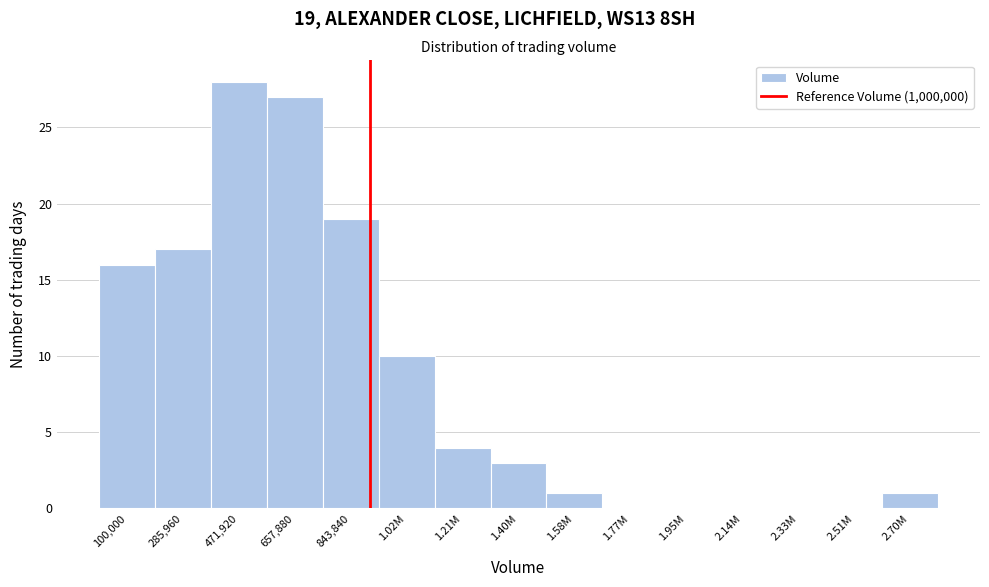

Reading right to left, what are all the values shown in this chart?

2.70M=1	2.51M=0	2.33M=0	2.14M=0	1.95M=0	1.77M=0	1.58M=1	1.40M=3	1.21M=4	1.02M=10	843,840=19	657,880=27	471,920=28	285,960=17	100,000=16